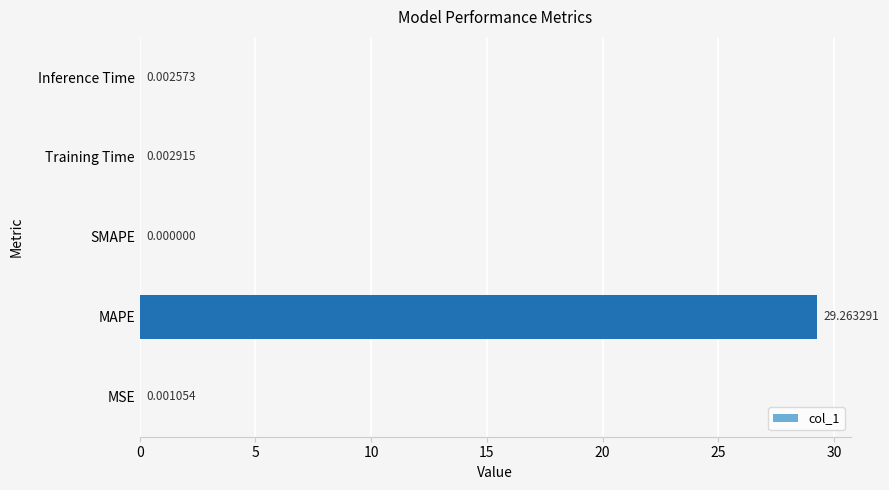

Which label corresponds to the largest value in the chart?

MAPE